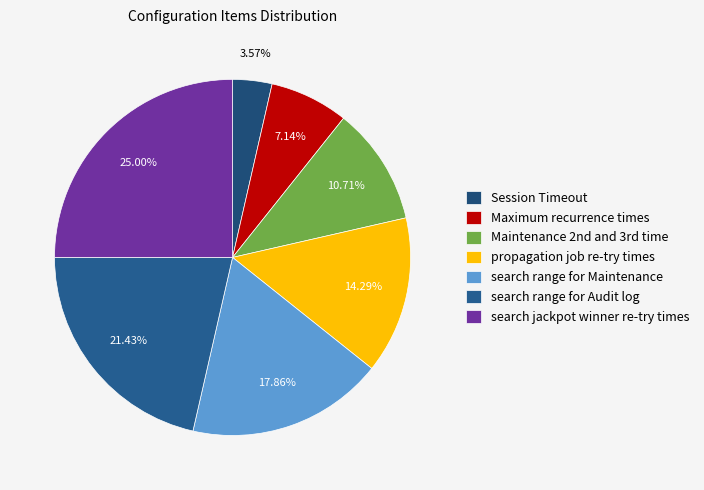

Is search range for Audit log the majority of the pie?

No